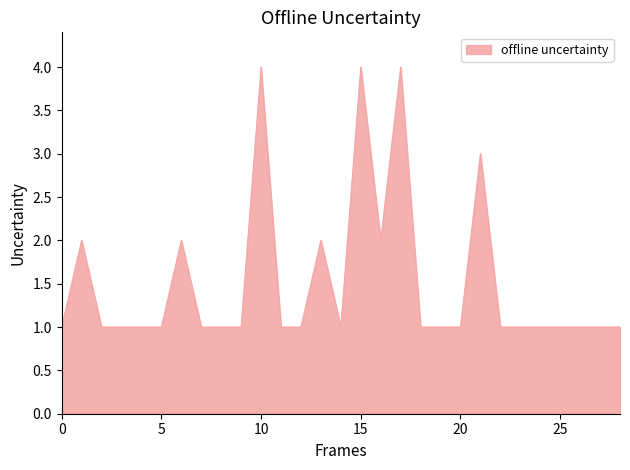

What is the maximum value shown in the chart?

4